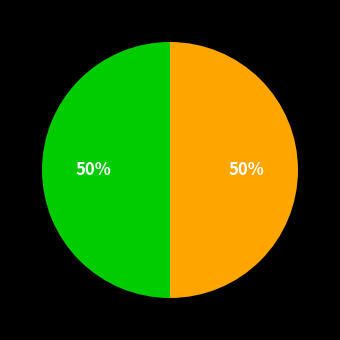

To the nearest percent, what is the average slice percentage?

50%